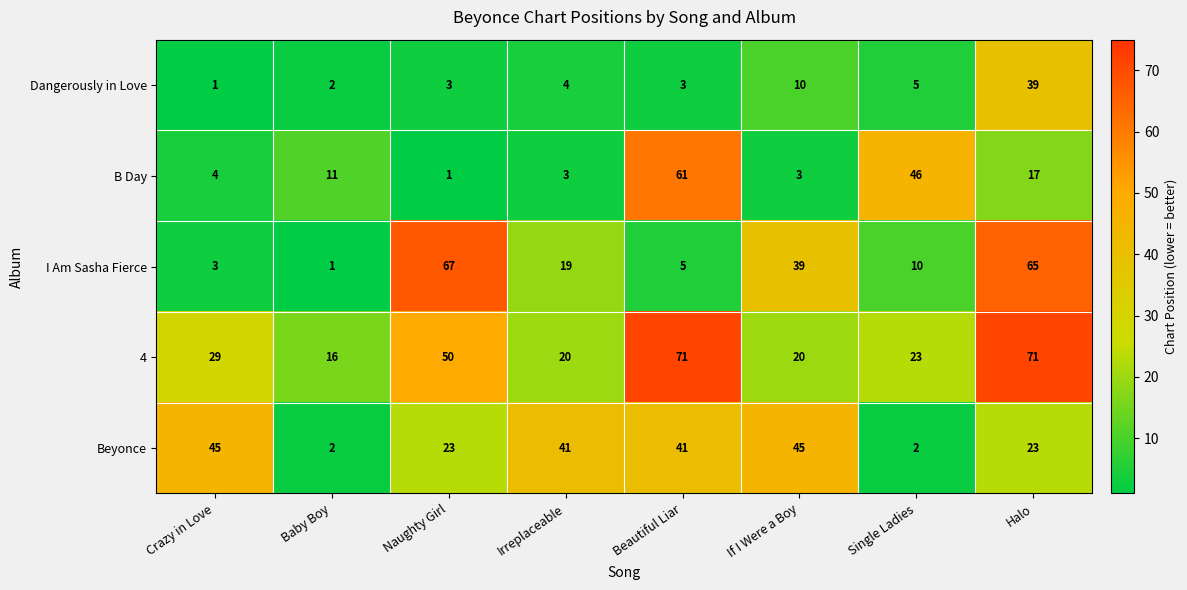

The B Day series shows 3 at If I Were a Boy. True or false?

True